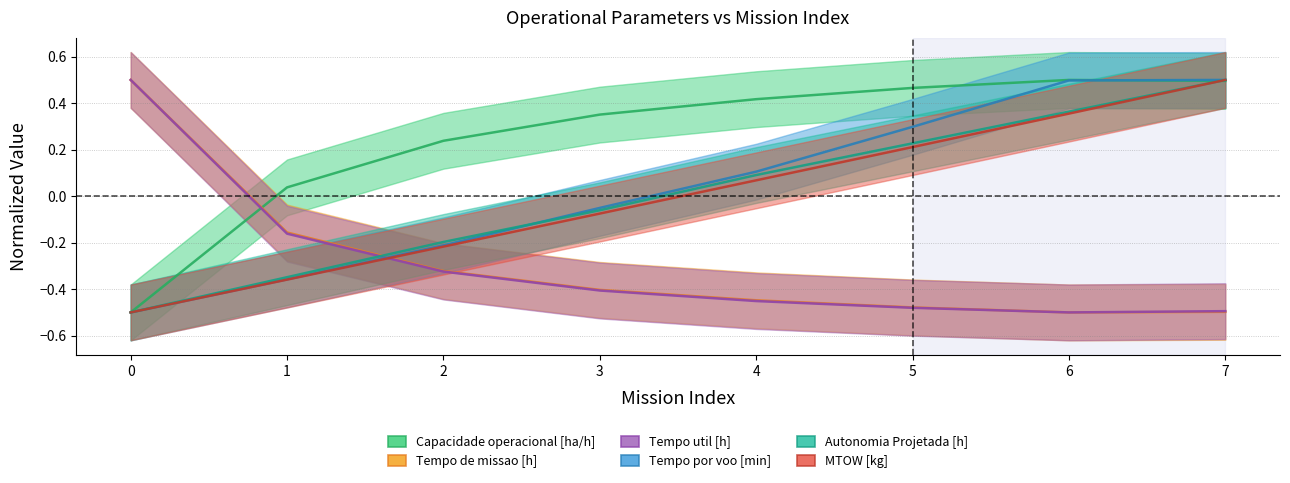

Rank the series by their maximum value, from highest to lowest.

Capacidade operacional [ha/h], Tempo de missao [h], Tempo util [h], Tempo por voo [min], Autonomia Projetada [h], MTOW [kg]